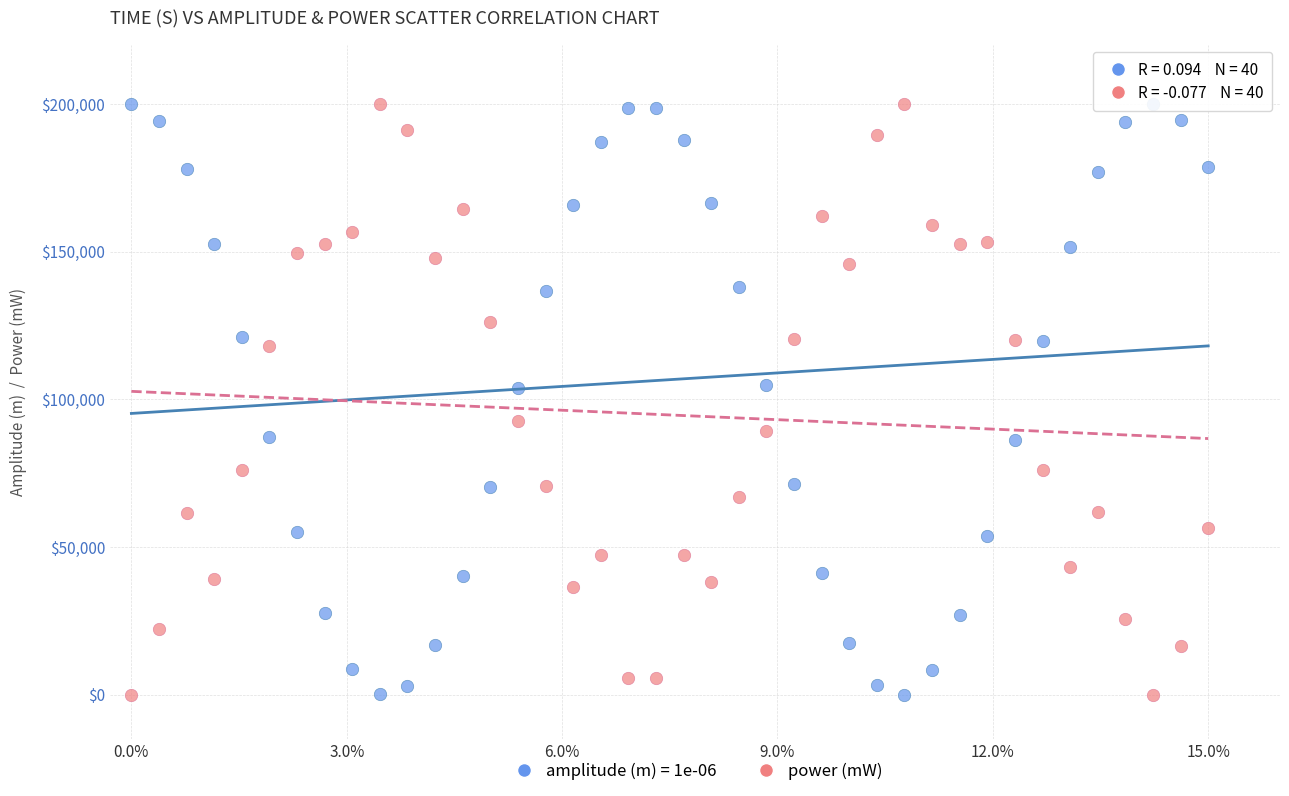

What is the X range (max minus min) for the scatter plot?

15.0